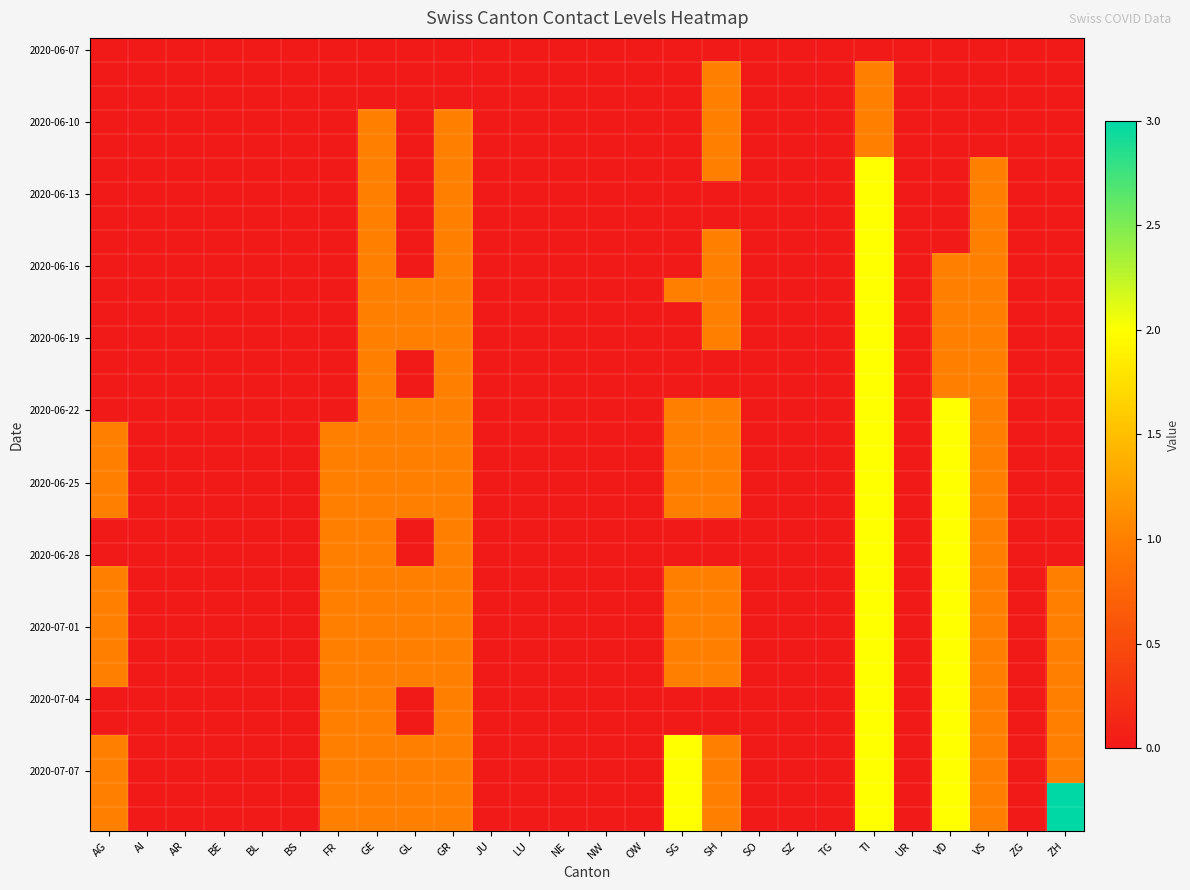

At how many categories does at least one series exceed 2?

1